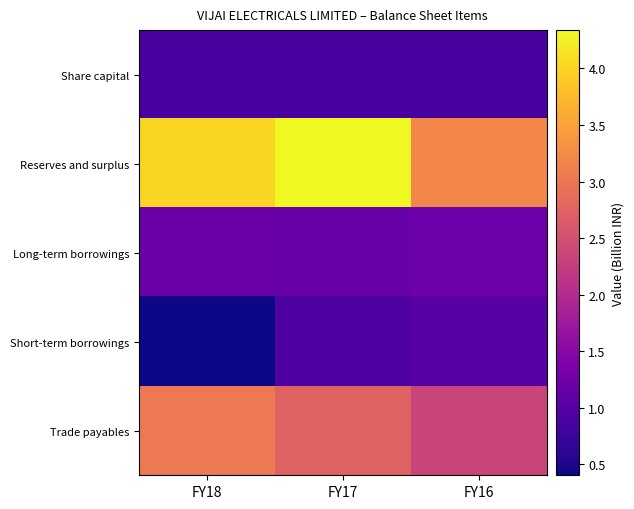

Reading right to left, list all the values displayed in this chart.

Share capital: FY16=0.9	FY17=0.9	FY18=0.9
Reserves and surplus: FY16=3.2	FY17=4.3	FY18=4.0
Long-term borrowings: FY16=1.2	FY17=1.2	FY18=1.2
Short-term borrowings: FY16=1.0	FY17=0.9	FY18=0.4
Trade payables: FY16=2.3	FY17=2.7	FY18=3.0